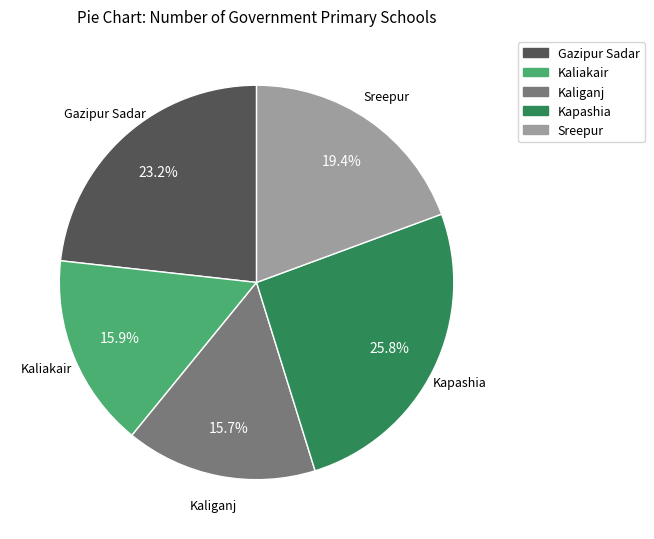

Is Kapashia the majority of the pie?

No